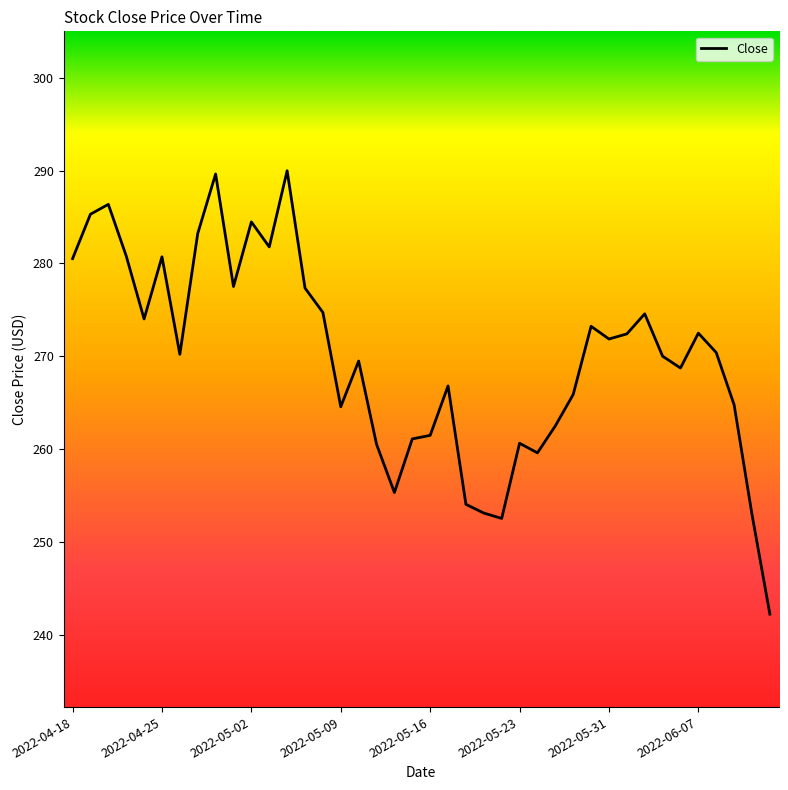

What is the difference between the maximum and minimum values?

47.7